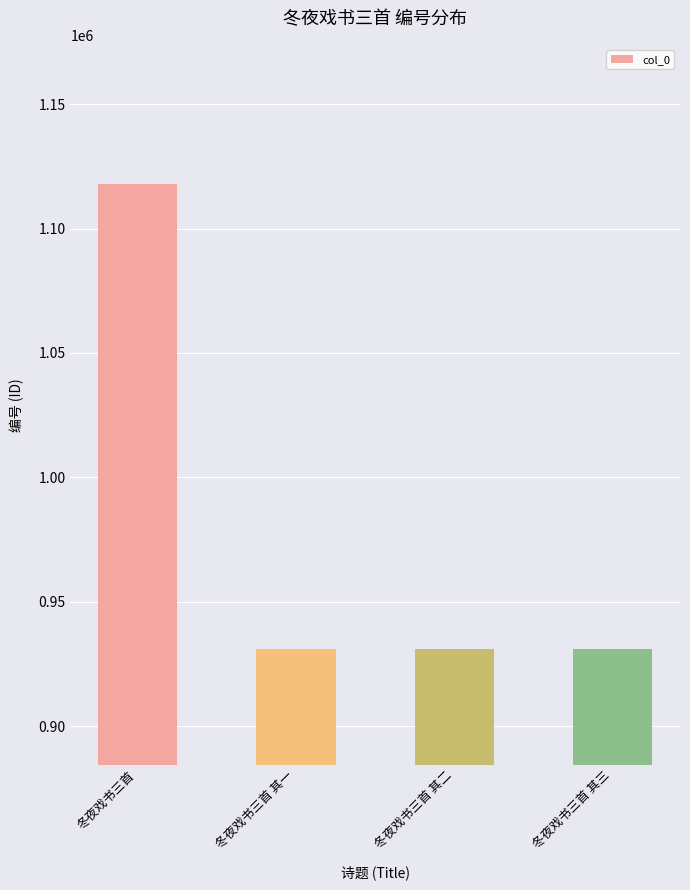

Is it true that the value at 冬夜戏书三首 其一 is 931099?

True